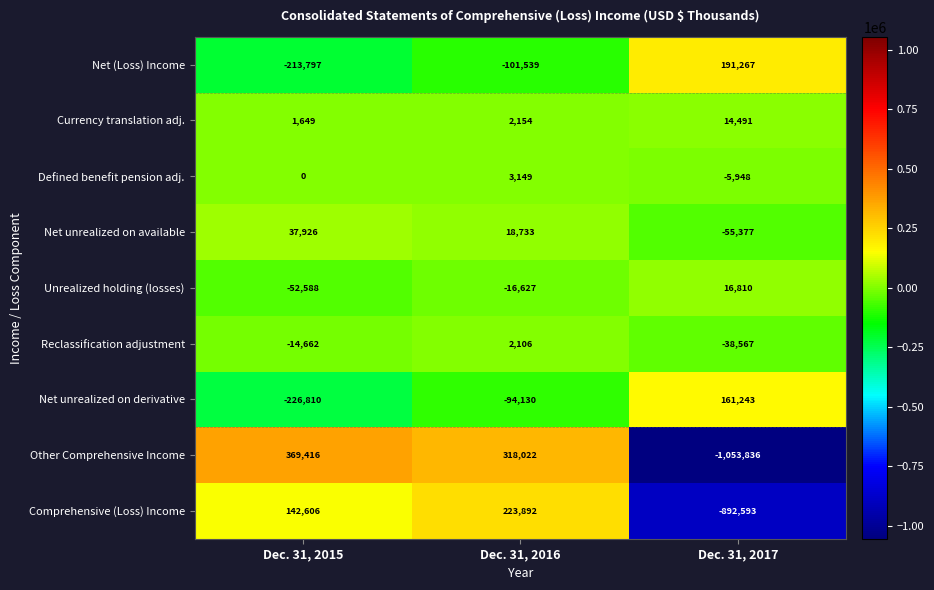

The value of Defined benefit pension adj. at Dec. 31, 2015 is 0. True or false?

True